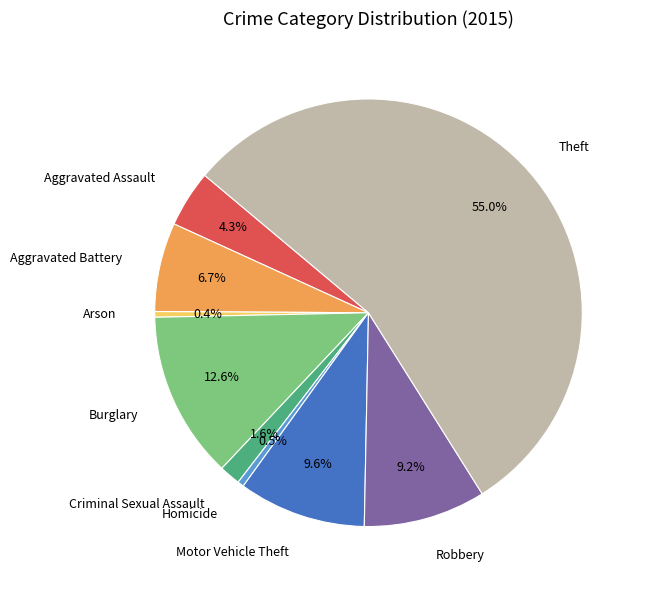

Approximately how many times larger is the value at Theft compared to Motor Vehicle Theft?

5.7